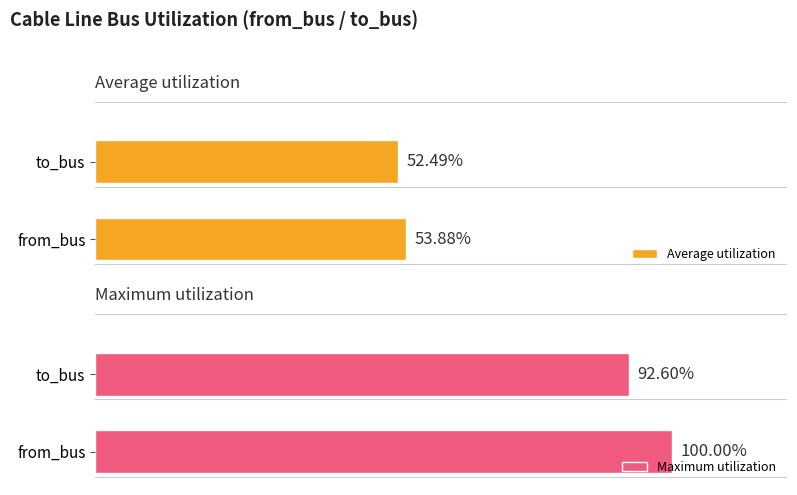

At which label is Maximum utilization closest to 96?

to_bus